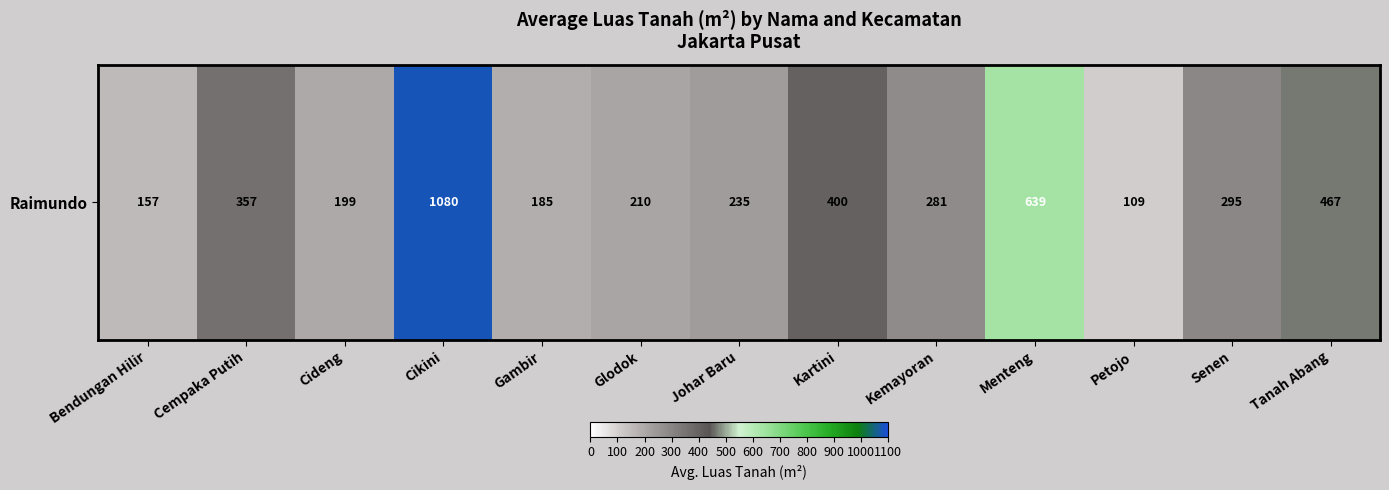

What is the change in value from Bendungan Hilir to Tanah Abang?

+310.0